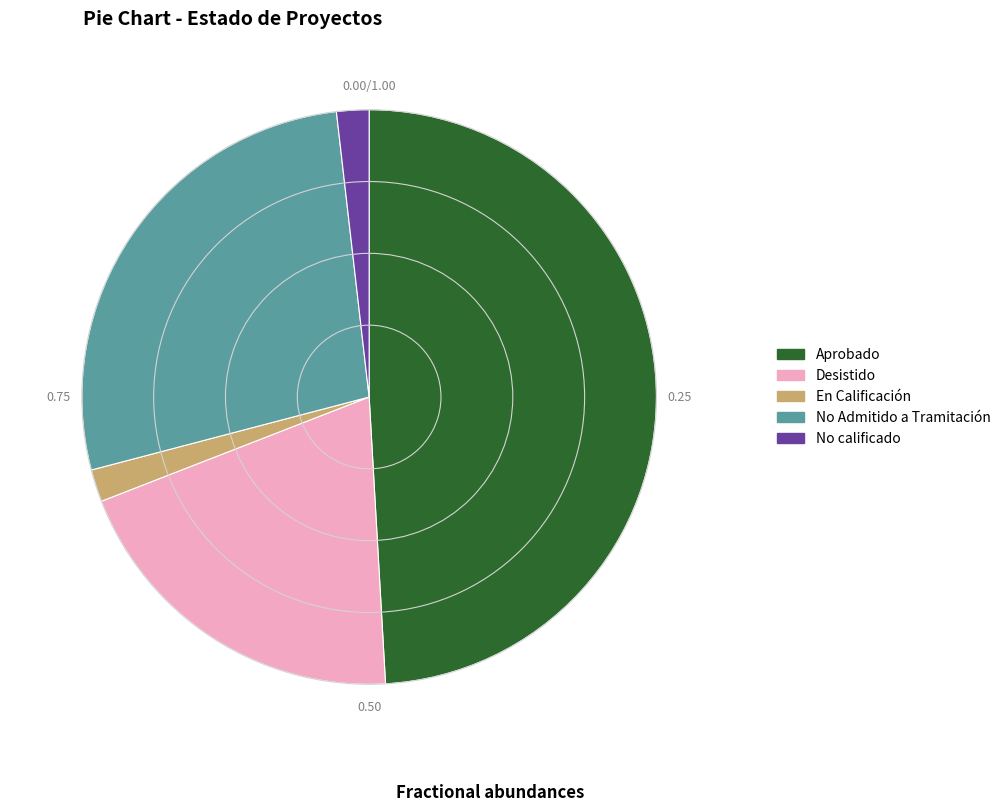

Which category has the biggest portion of the pie?

Aprobado